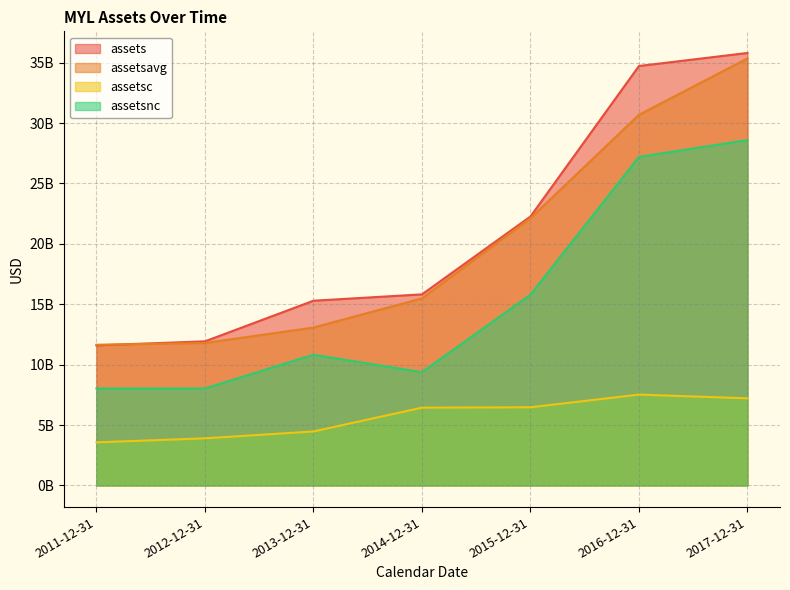

The value of assetsnc at 2014-12-31 is 3894763491. True or false?

False